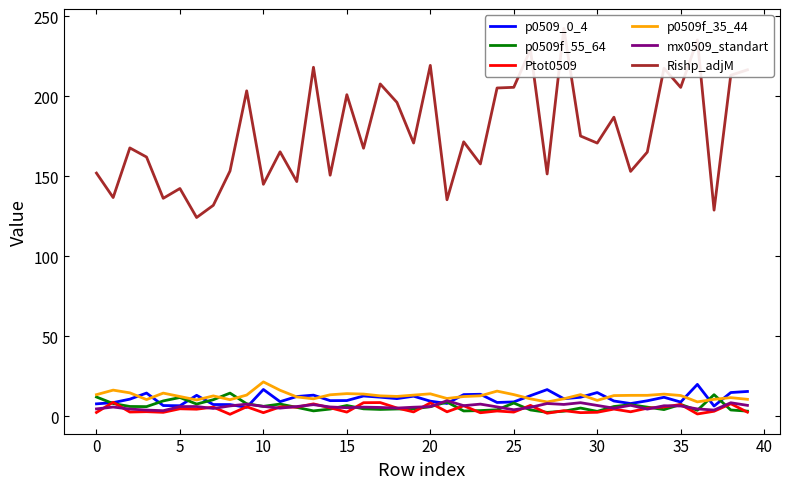

Is it true that p0509f_35_44 equals 12.4 at 10?

False